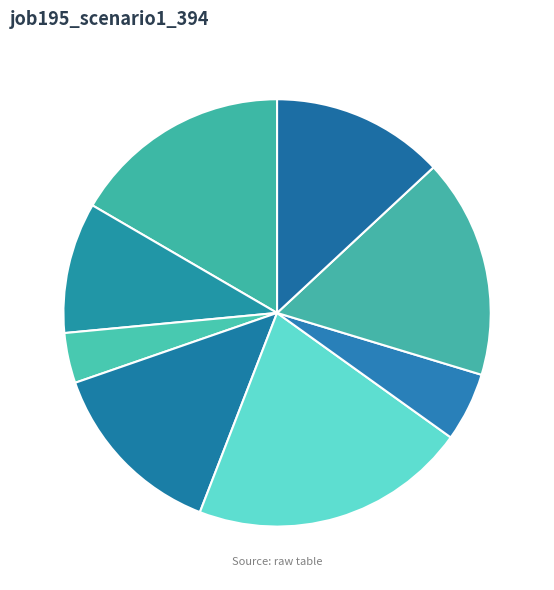

Count the number of slices in the pie.

8